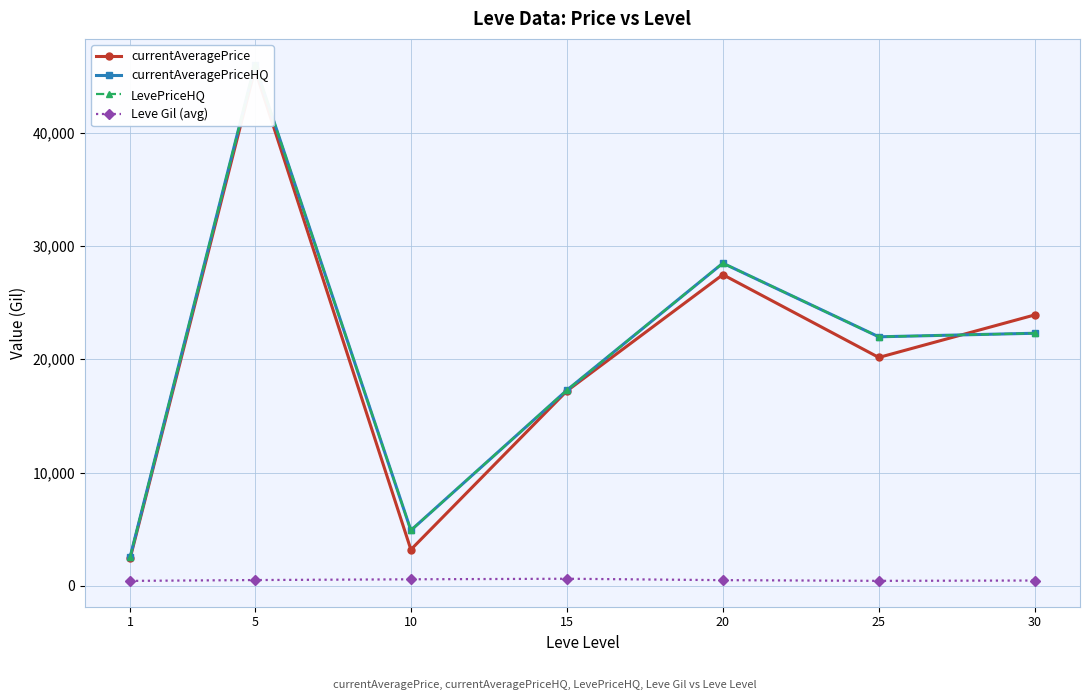

Reading left to right, what are all the values shown in this chart?

currentAveragePrice: 2423.8	45594.8	3194.5	17198.3	27466.0	20156.5	23911.2
currentAveragePriceHQ: 2554.2	45999.8	4895.3	17263.8	28478.2	21979.0	22293.8
LevePriceHQ: 2554.2	45999.8	4895.3	17263.8	28478.2	21979.0	22293.8
Leve Gil (avg): 435.3	508.3	575.0	623.3	500.0	438.3	467.5